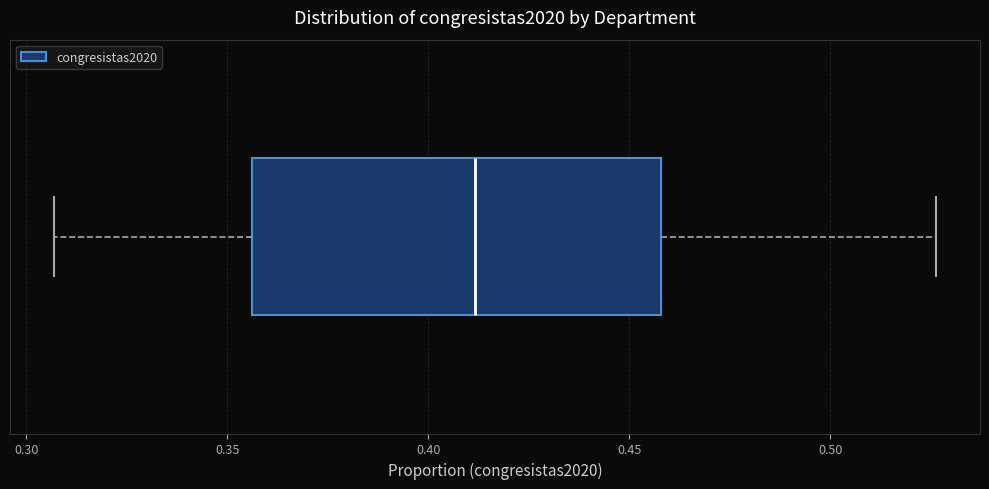

Read this box plot against the x-axis: the position of the median line, the range covered by the box, and the ends of both whiskers. The values are not printed on the chart, so give them approximately, as read against the axis.

median 0.410, box 0.355 to 0.460, whiskers 0.305 to 0.525